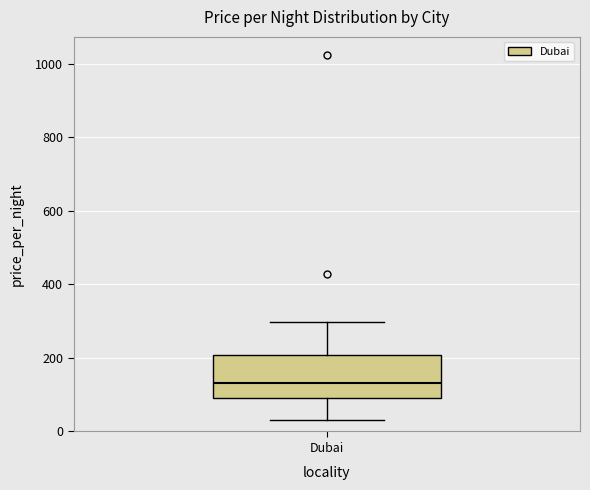

Transcribe this box plot: give where the median line is, the range the box spans, and where the two whiskers end, as read against the y-axis. The values are not printed on the chart, so give them approximately, as read against the axis.

median 140, box 100 to 200, whiskers 40 to 300